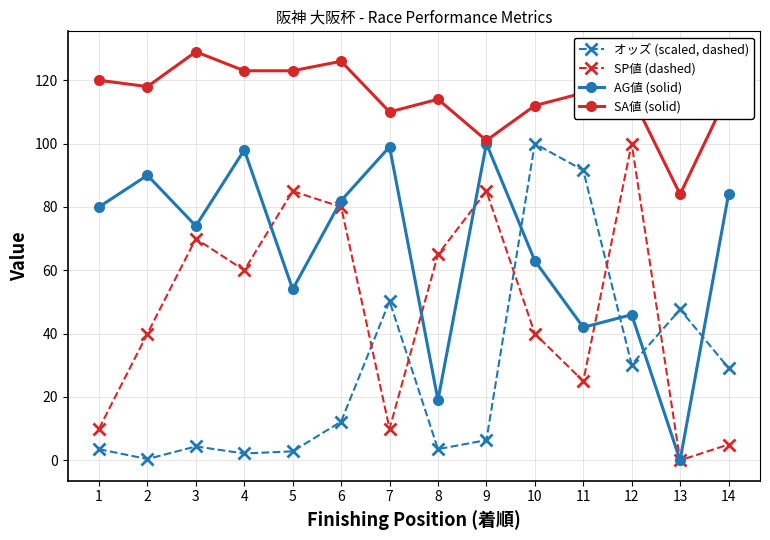

What value does the オッズ (scaled, dashed) series have at 12?

30.2